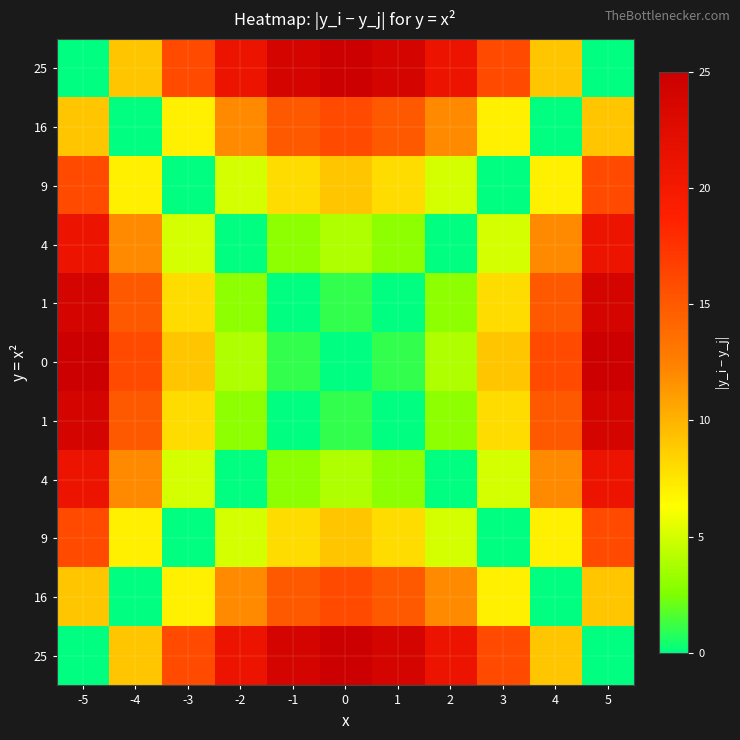

At which category is the sum across all series the highest?

-5